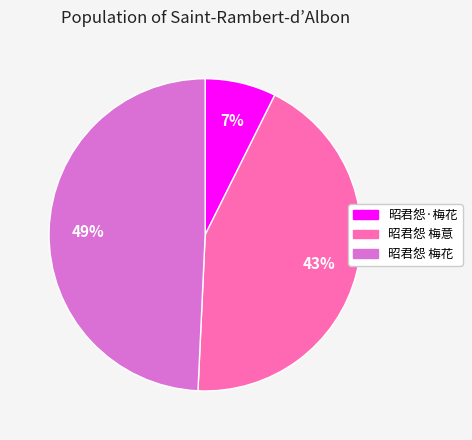

To the nearest percent, what portion does 昭君怨·梅花 represent?

7%